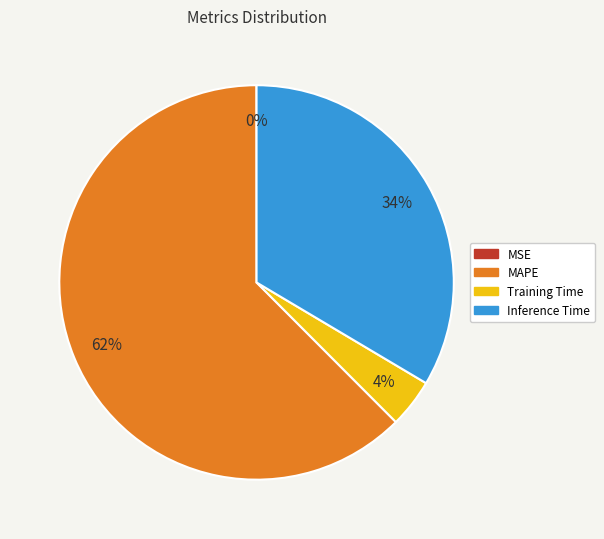

Which category has the biggest portion of the pie?

MAPE